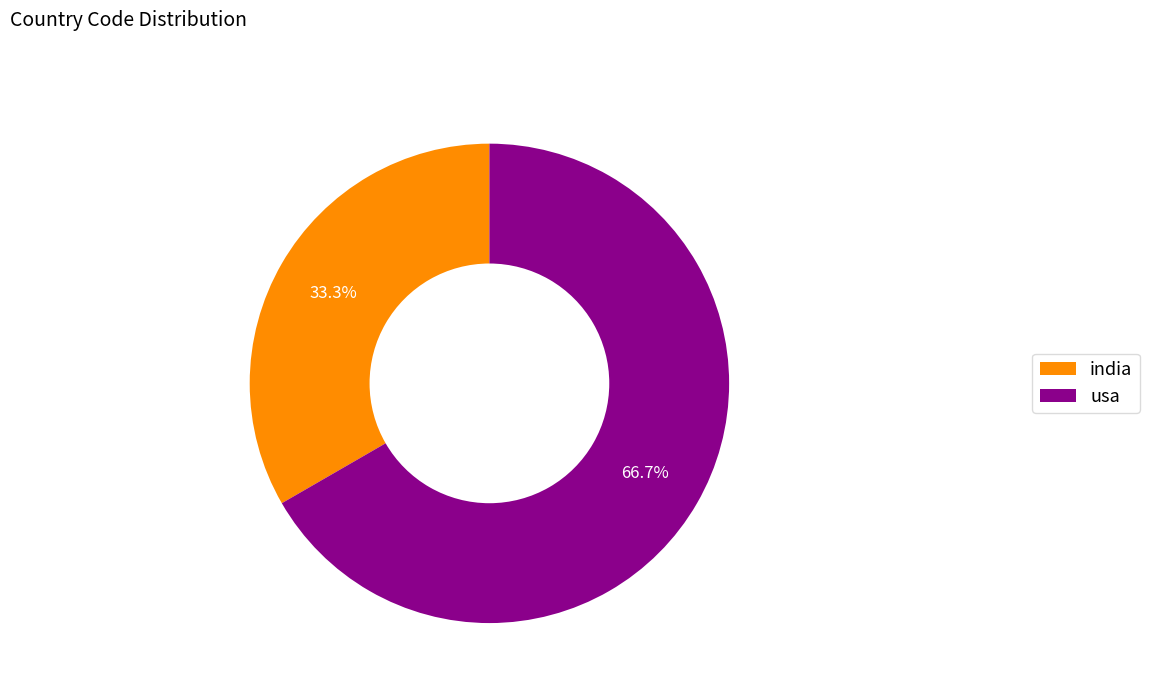

Do india and usa together represent more than half of the pie?

Yes